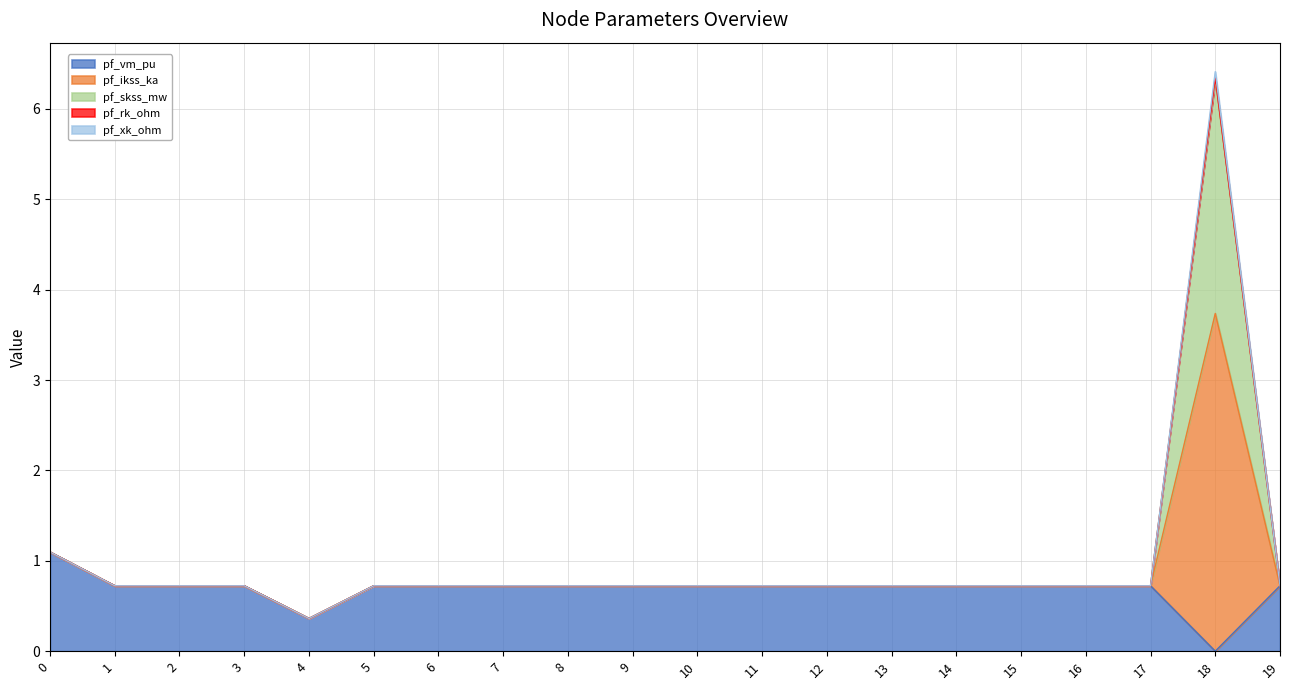

What is the lowest value of the pf_skss_mw series?

0.4